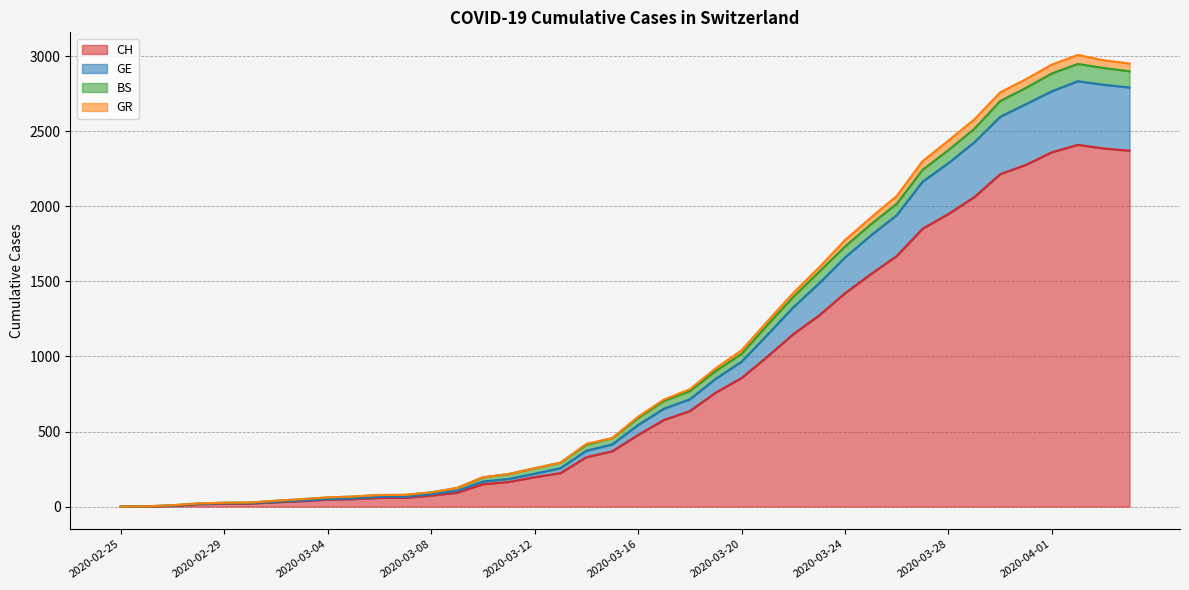

True or false: GR and CH intersect in this chart.

False